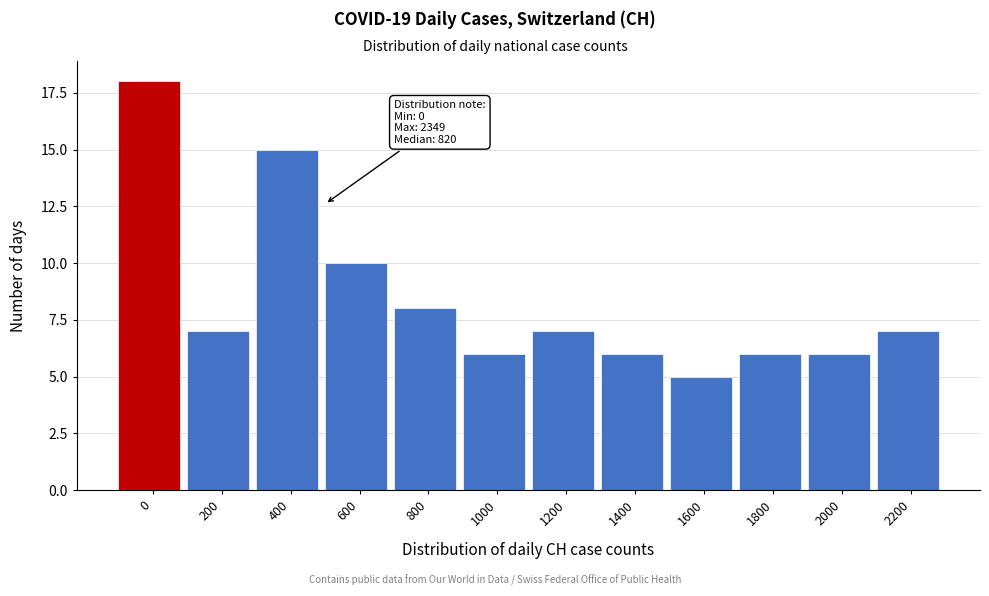

Reading left to right, what are all the values shown in this chart?

0=18	200=7	400=15	600=10	800=8	1000=6	1200=7	1400=6	1600=5	1800=6	2000=6	2200=7